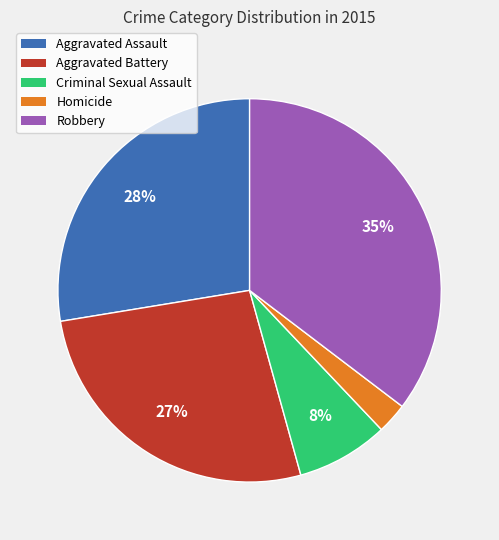

Is there any slice that represents more than half of the pie?

No